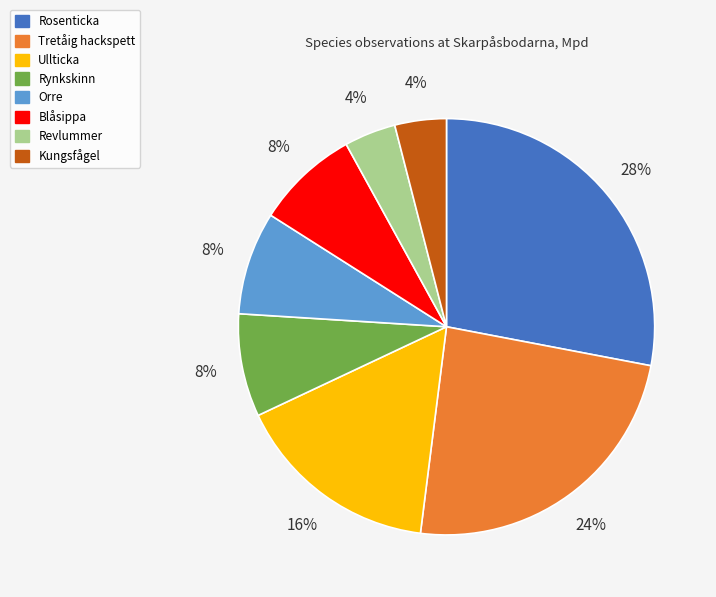

Between Tretåig hackspett and Blåsippa, which is larger?

Tretåig hackspett